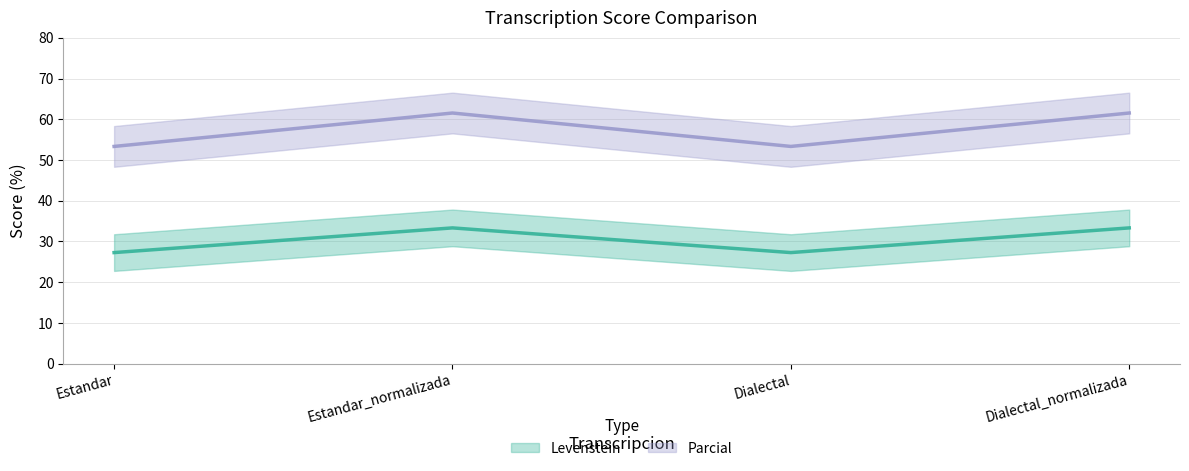

Is this an area chart (filled region under the line)?

No